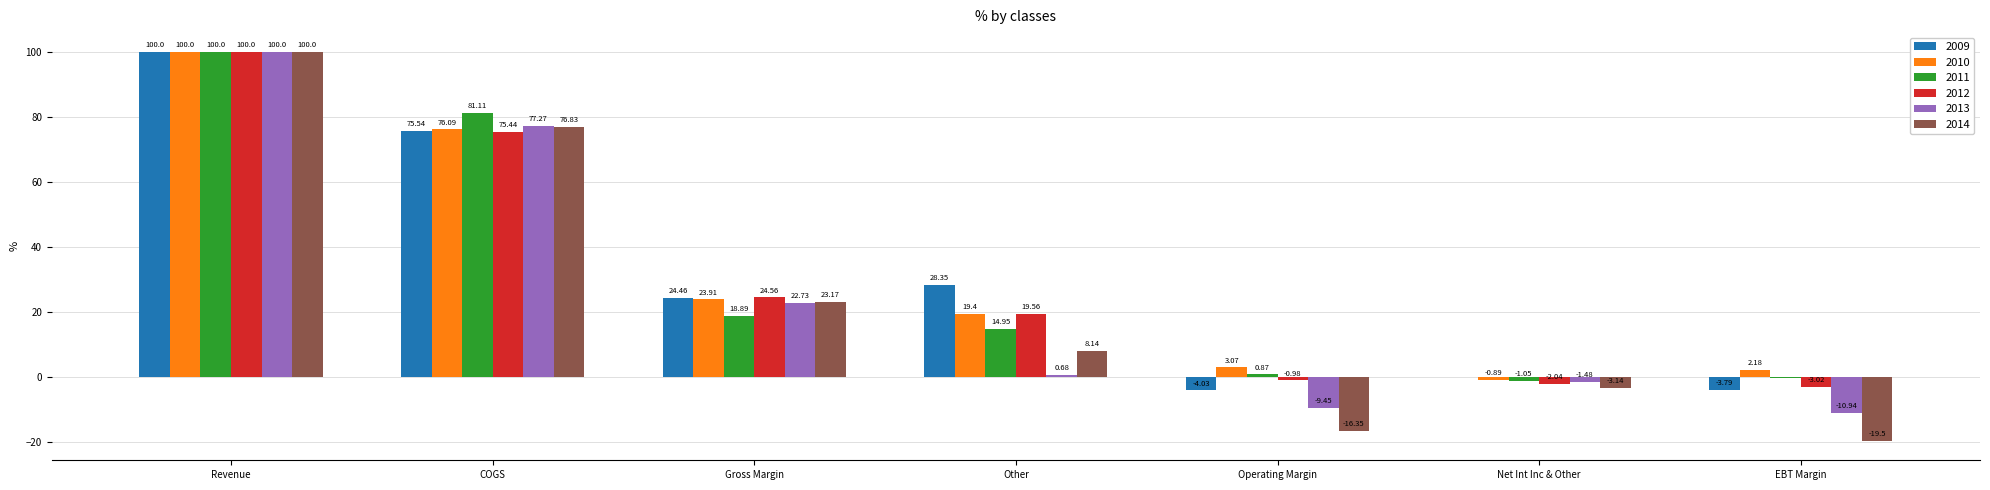

Is it true that 2014 equals 8.1 at Other?

True